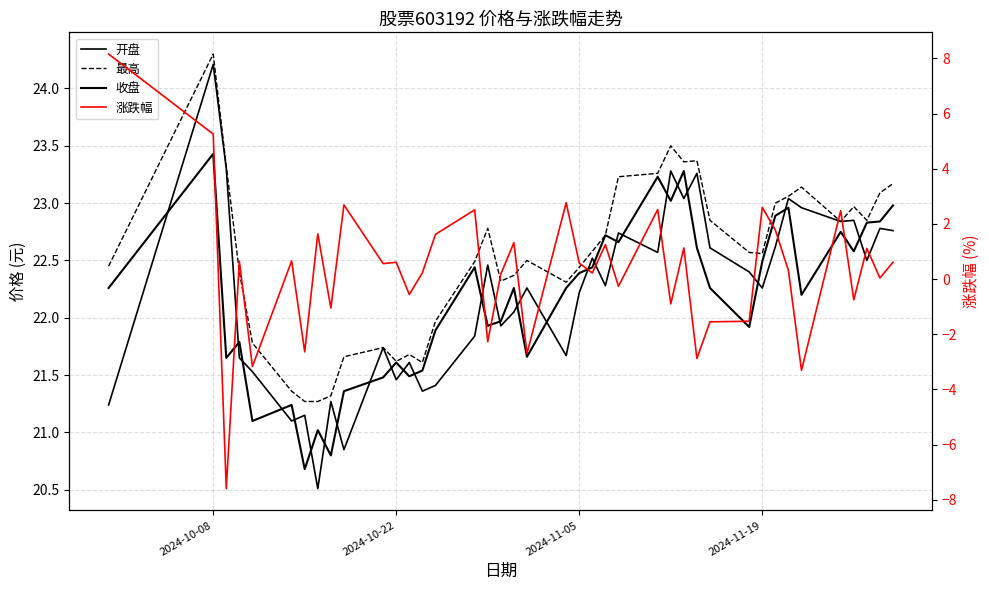

Is it true that 开盘 equals 10.3 at 34?

False